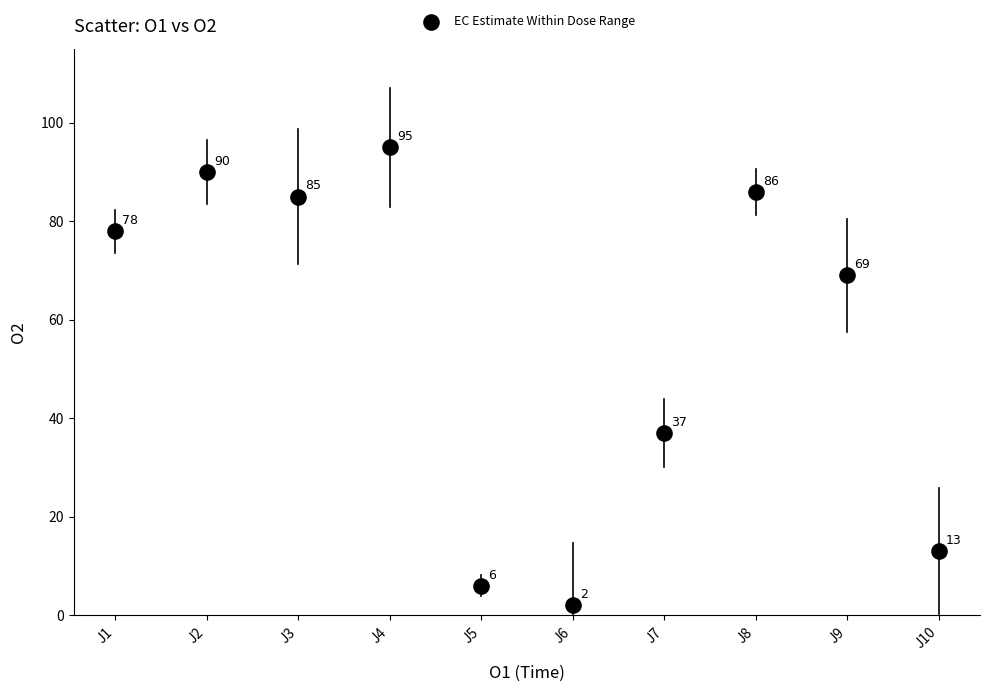

What Y value in the scatter plot is closest to 48?

37